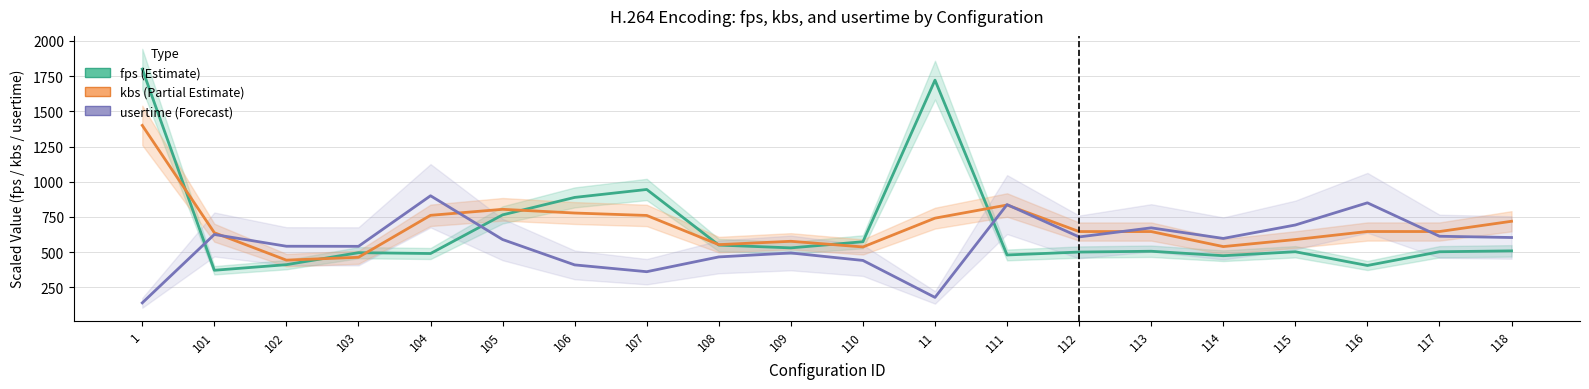

How many values in the kbs (Partial Estimate) series are below 645?

8